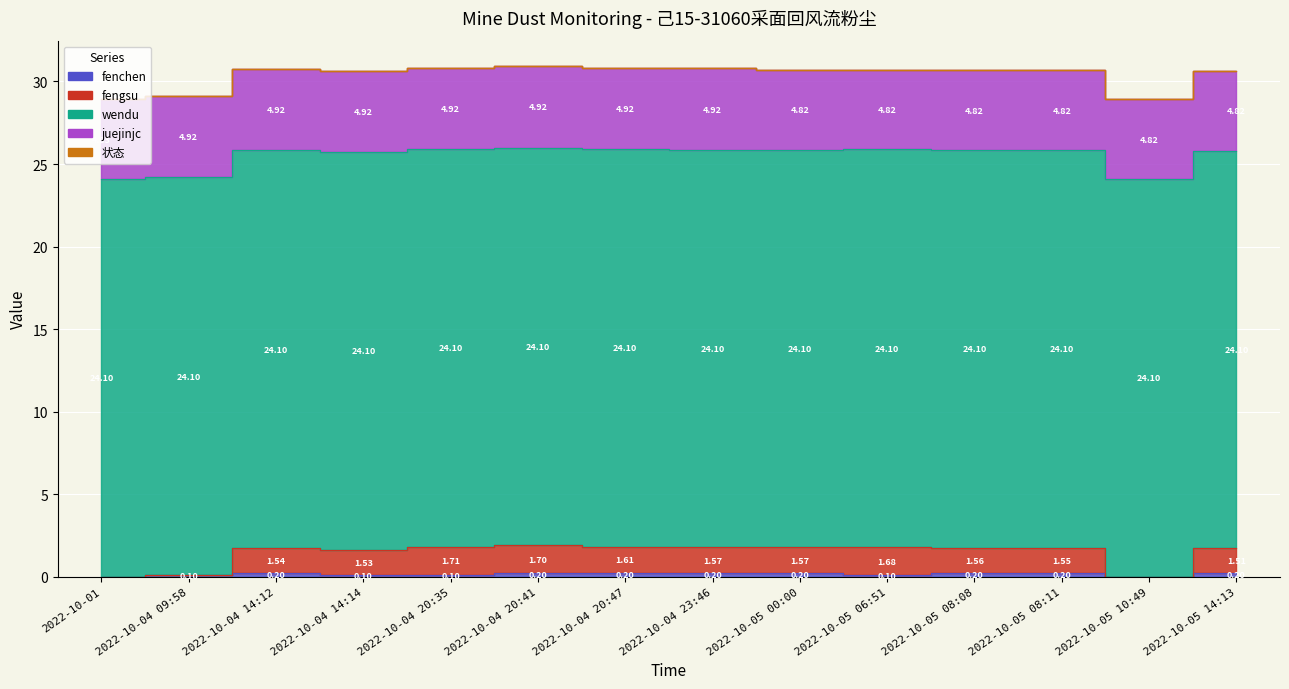

Count the fengsu values in the range 1 to 2.

11